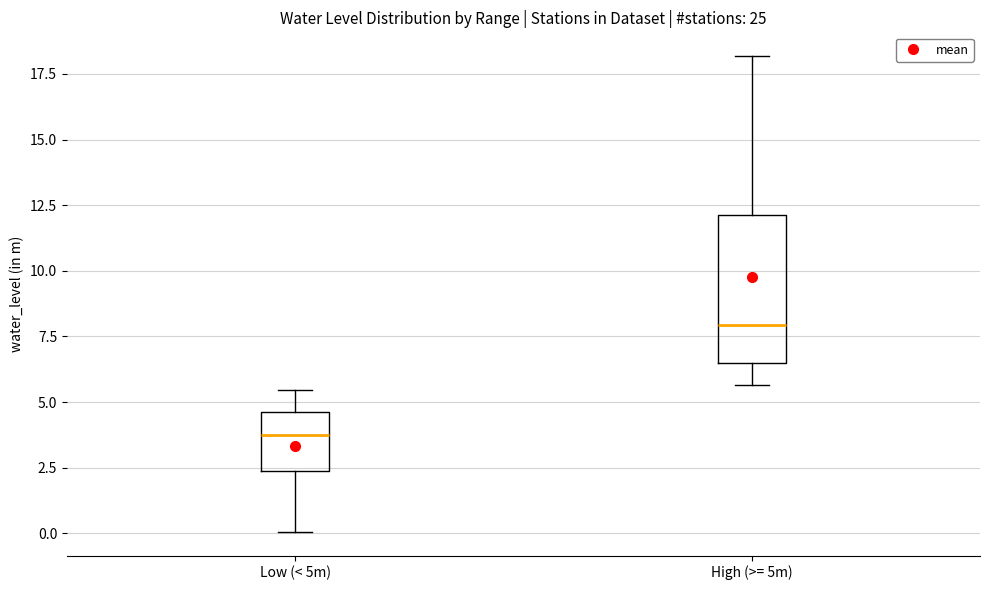

Where does the median line of the box for Low (< 5m) sit on the y-axis? The values are not printed on the chart, so give them approximately, as read against the axis.

3.5